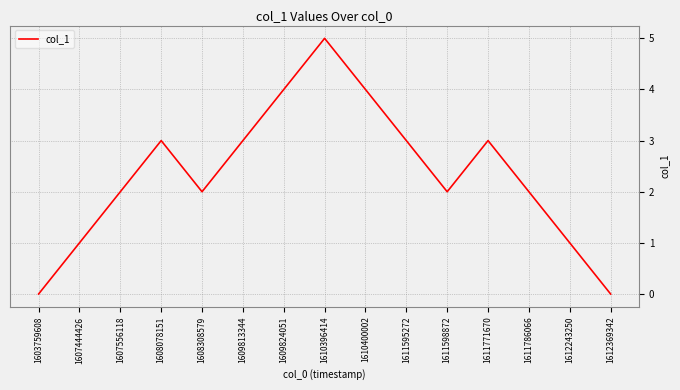

Is it true that the value at 1612369342 is 0?

True